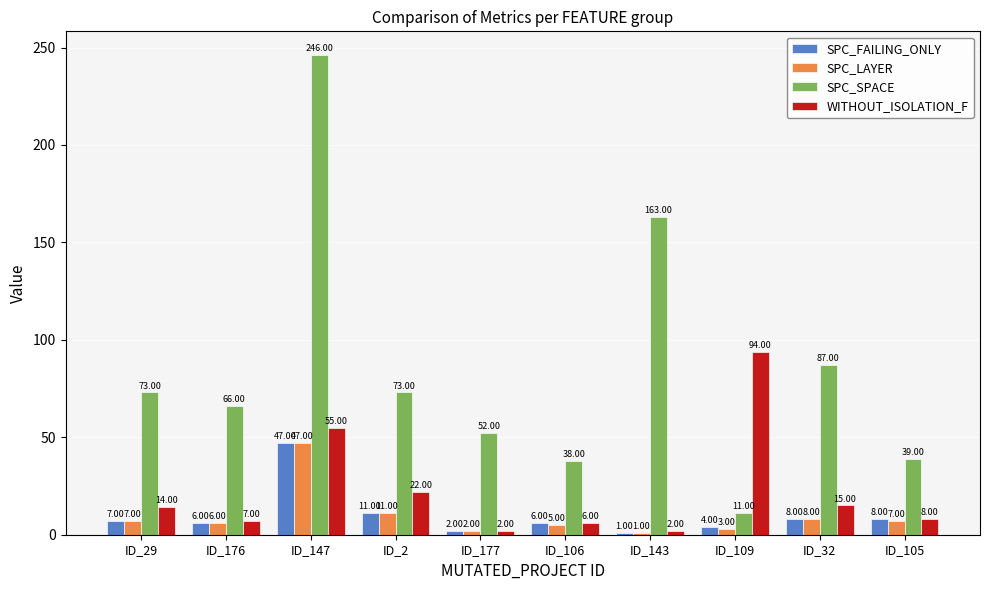

Which series changed the most between ID_147 and ID_143?

SPC_SPACE